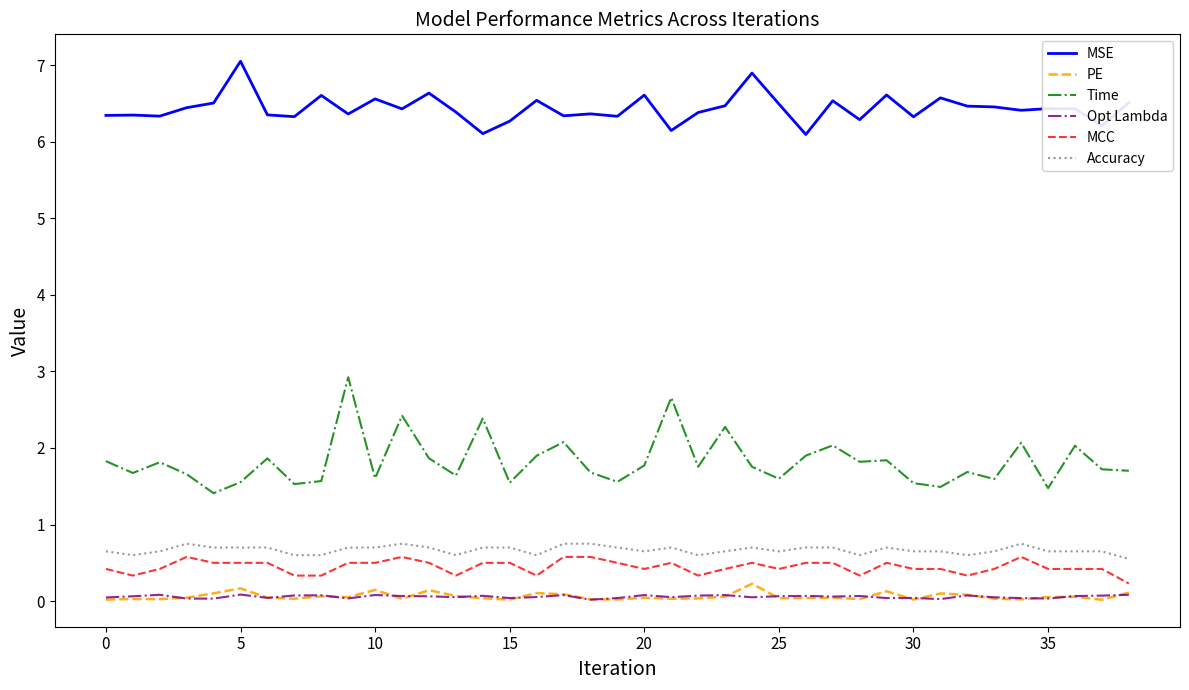

True or false: MCC has more than 0 points higher than both neighbors.

True